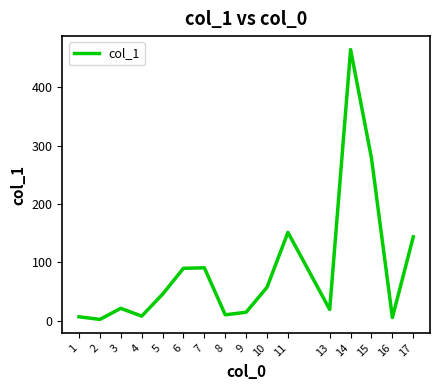

At which category does the data reach its first local valley?

2